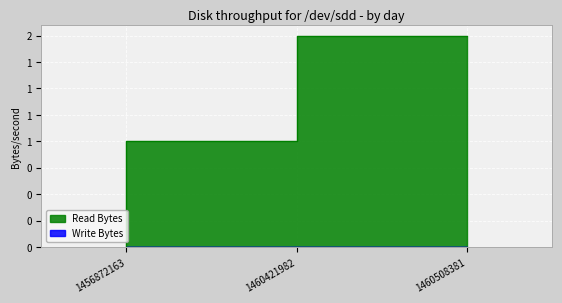

List the labels in order of value, smallest first.

1456872163, 1460421982, 1460508381